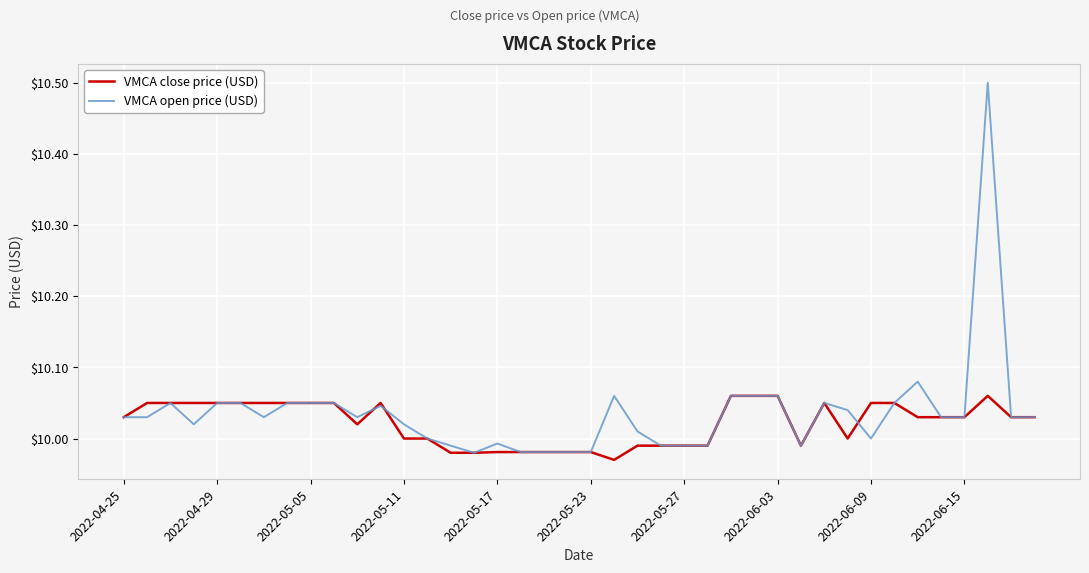

What is the greatest value displayed?

10.5